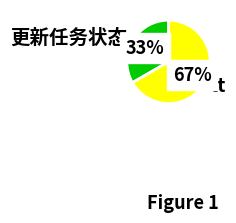

Is it true that tt is 67% of the pie?

True